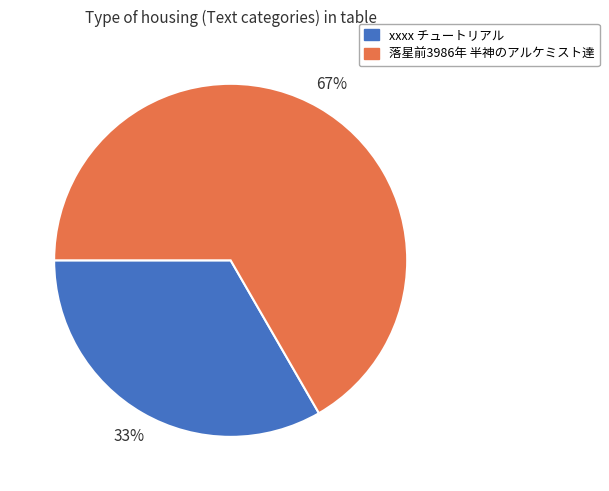

Count the number of slices in the pie.

2